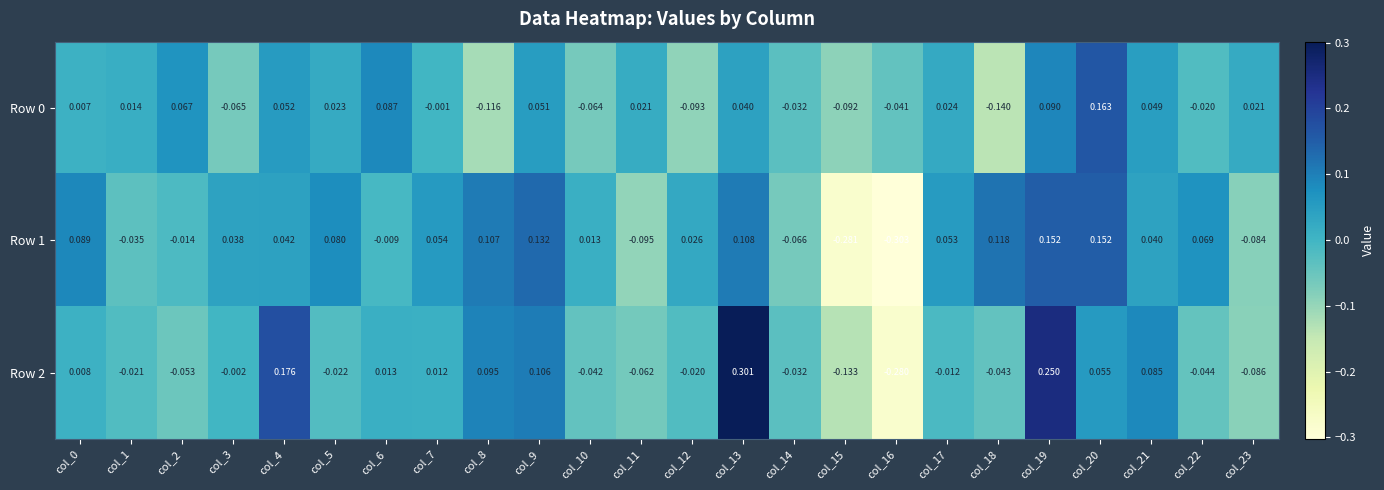

Is the value of Row 0 at col_18 greater than the value of Row 1 at col_15?

Yes